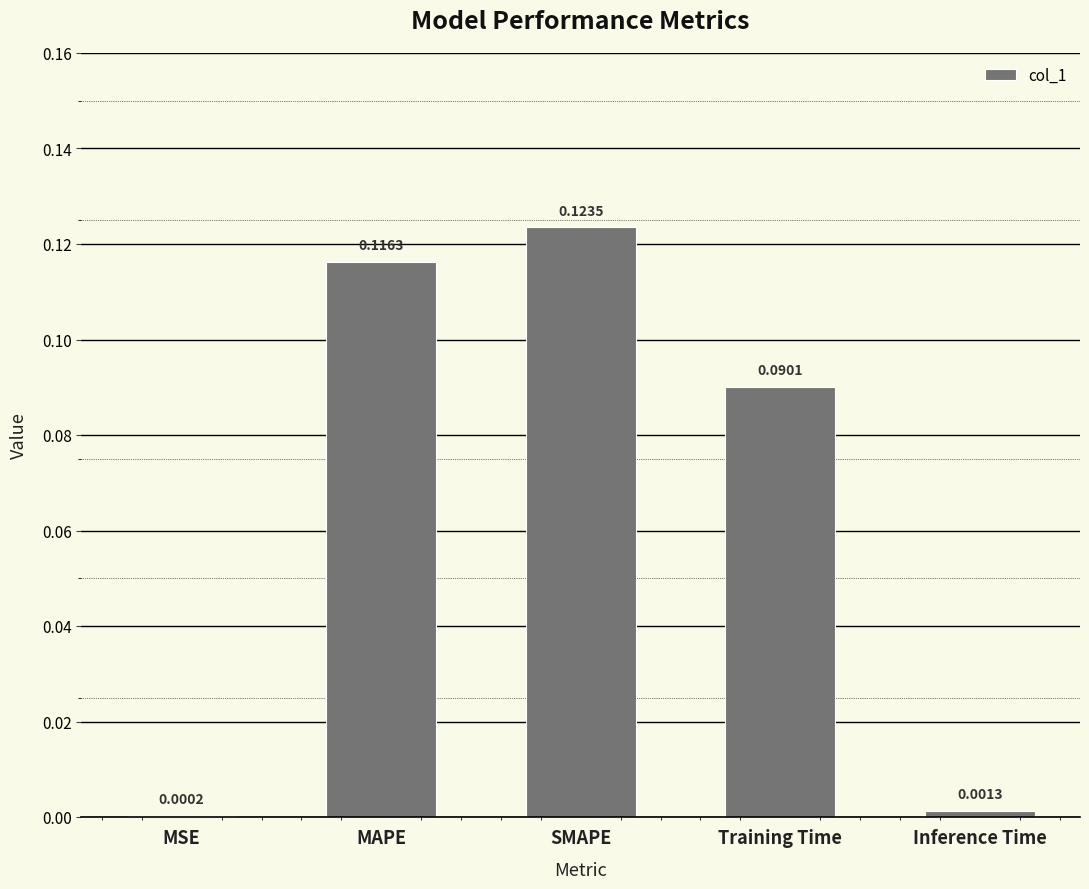

Does the chart contain stacked bars?

No